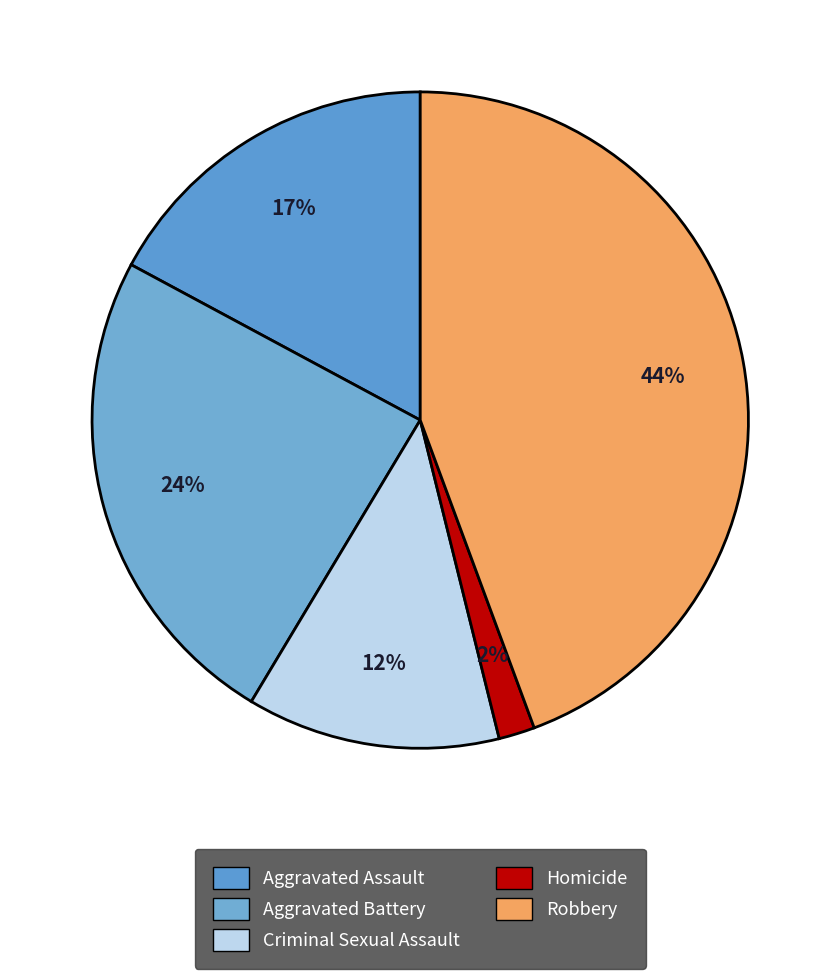

Is there a majority slice in this chart?

No